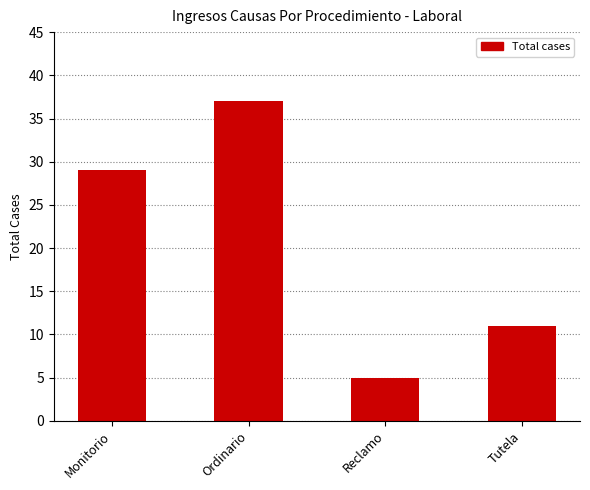

What is the difference between the second highest and second lowest values?

18